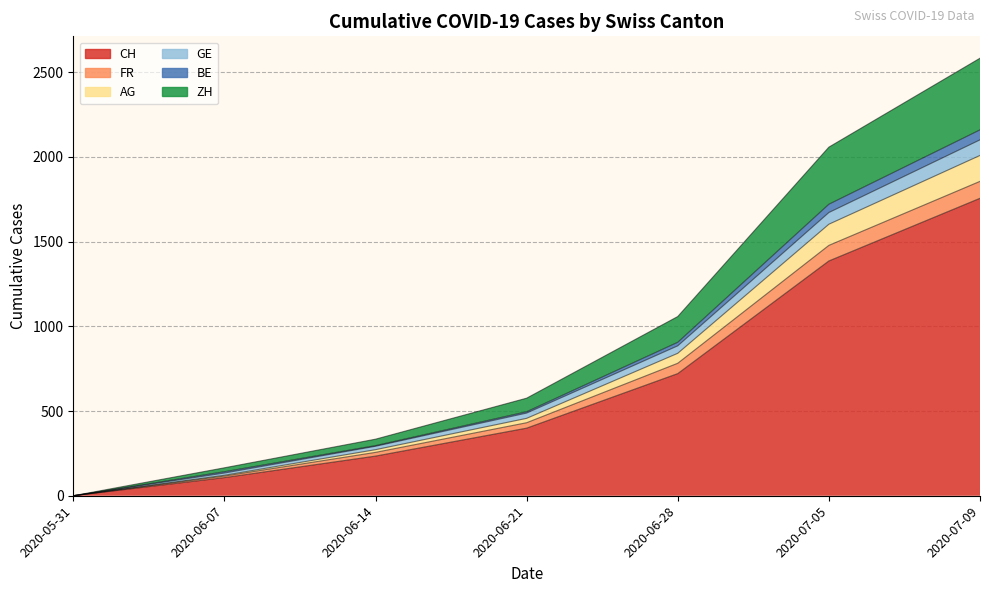

At which category is the sum across all series the highest?

2020-07-09